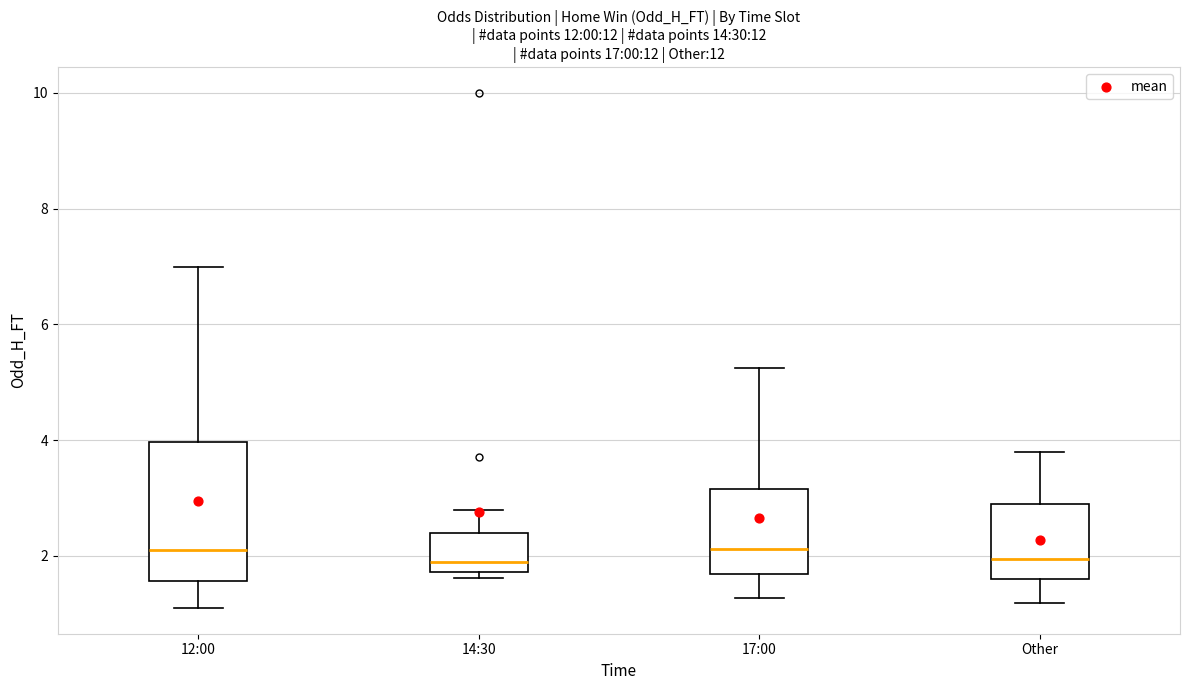

Reading left to right, read every box against the y-axis: the position of its median line, the range the box covers, and the ends of its whiskers. The values are not printed on the chart, so give them approximately, as read against the axis.

12:00: median 2.2, box 1.6 to 4.0, whiskers 1.2 to 7.0
14:30: median 2.0, box 1.8 to 2.4, whiskers 1.6 to 2.8
17:00: median 2.2, box 1.6 to 3.2, whiskers 1.2 to 5.2
Other: median 2.0, box 1.6 to 3.0, whiskers 1.2 to 3.8